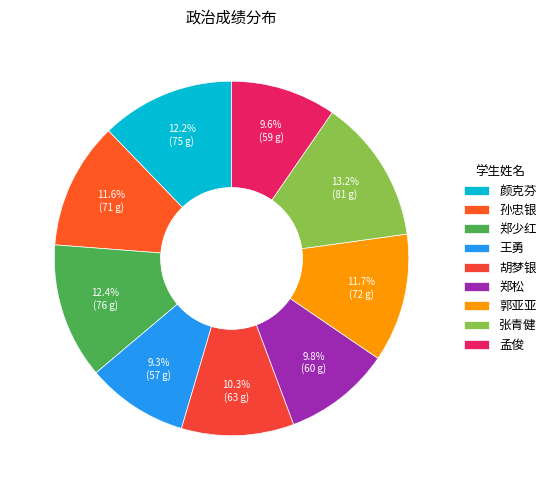

Does any single category account for the majority?

No